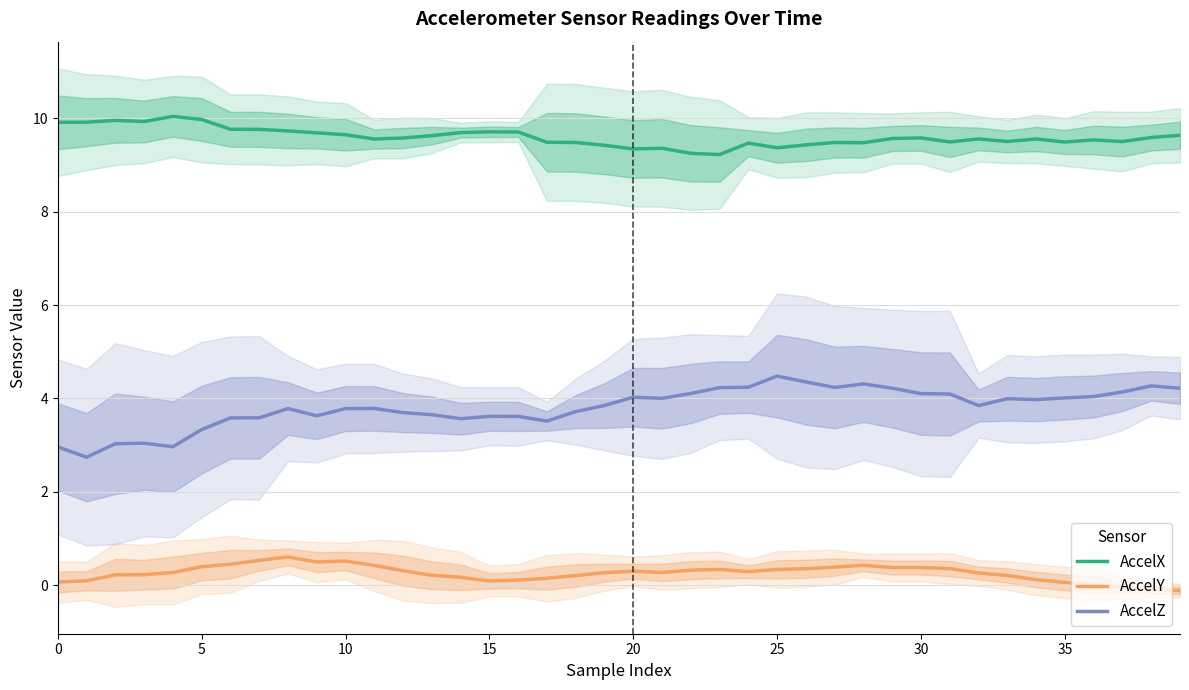

List the series in order of their overall mean, lowest first.

AccelY, AccelZ, AccelX